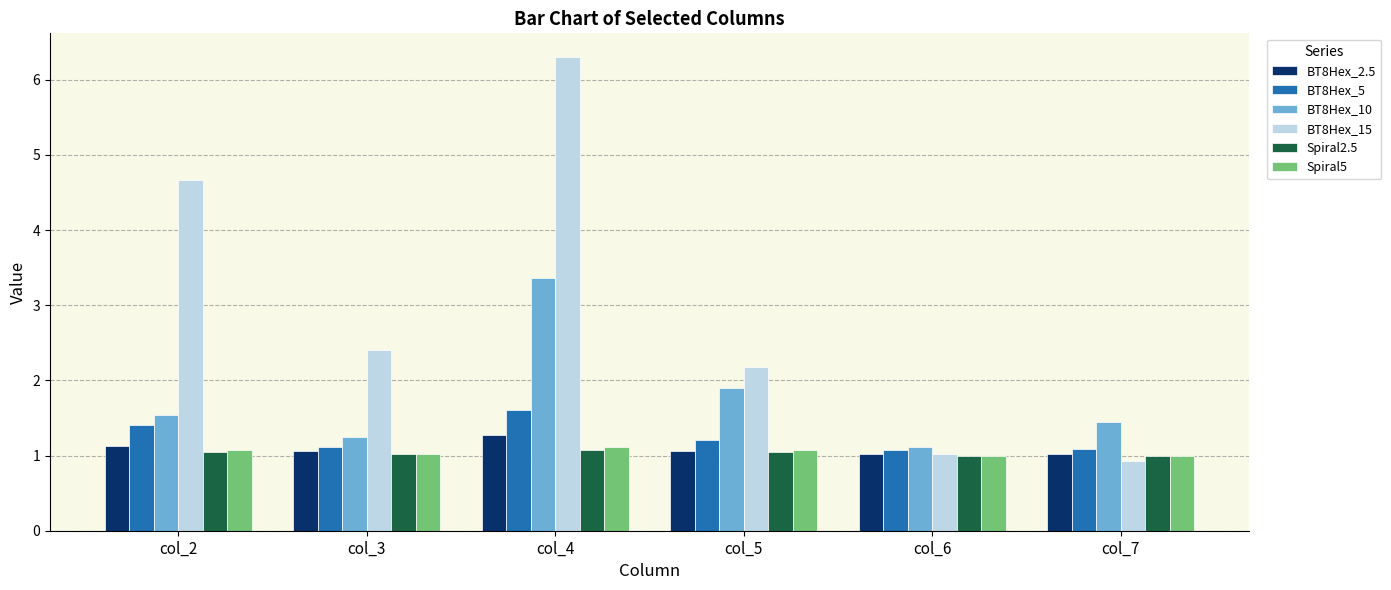

The BT8Hex_5 series shows 0.4 at col_2. True or false?

False